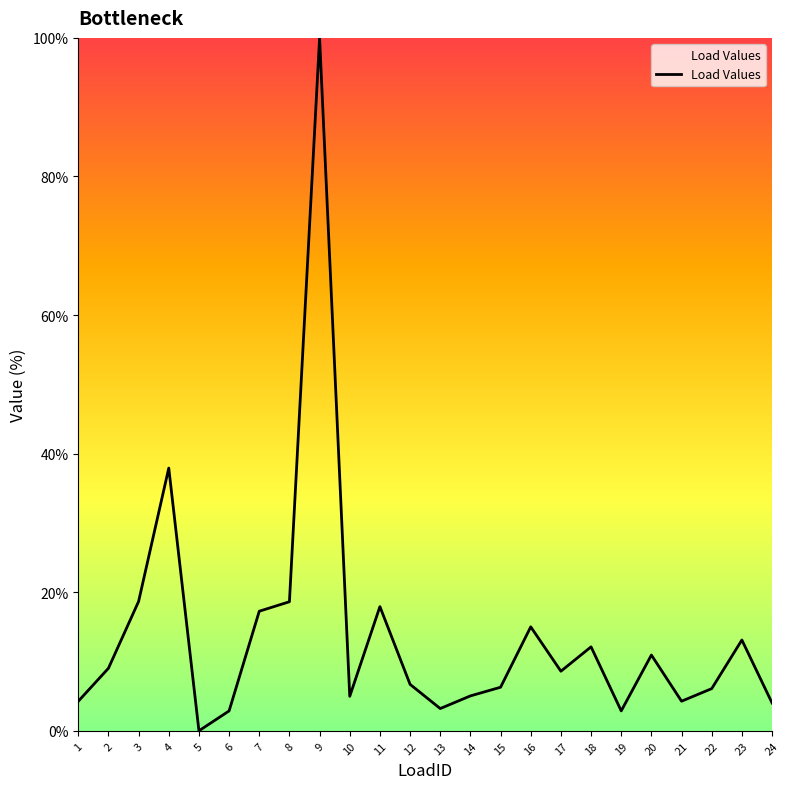

What is the difference between the maximum and minimum values?

100.0